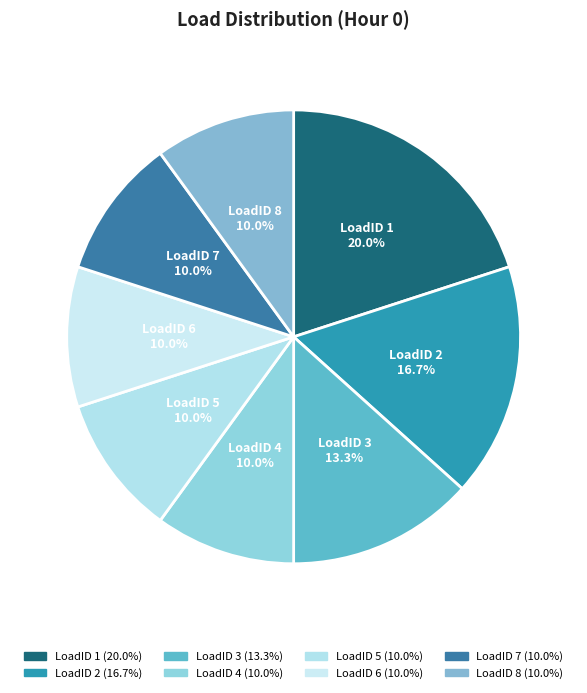

Combined, do LoadID 3 and LoadID 1 account for over 50%?

No